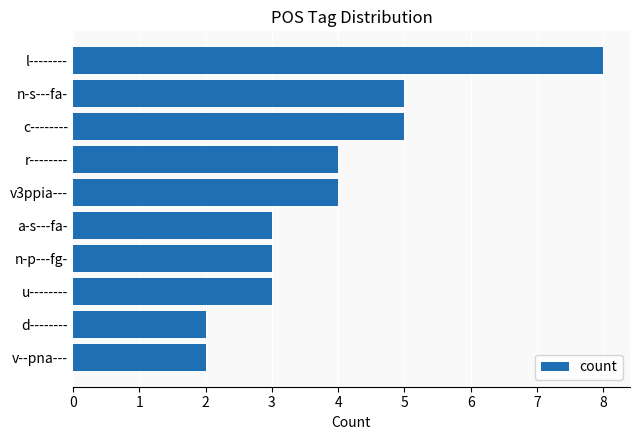

What is the change in value from c-------- to v--pna---?

-3